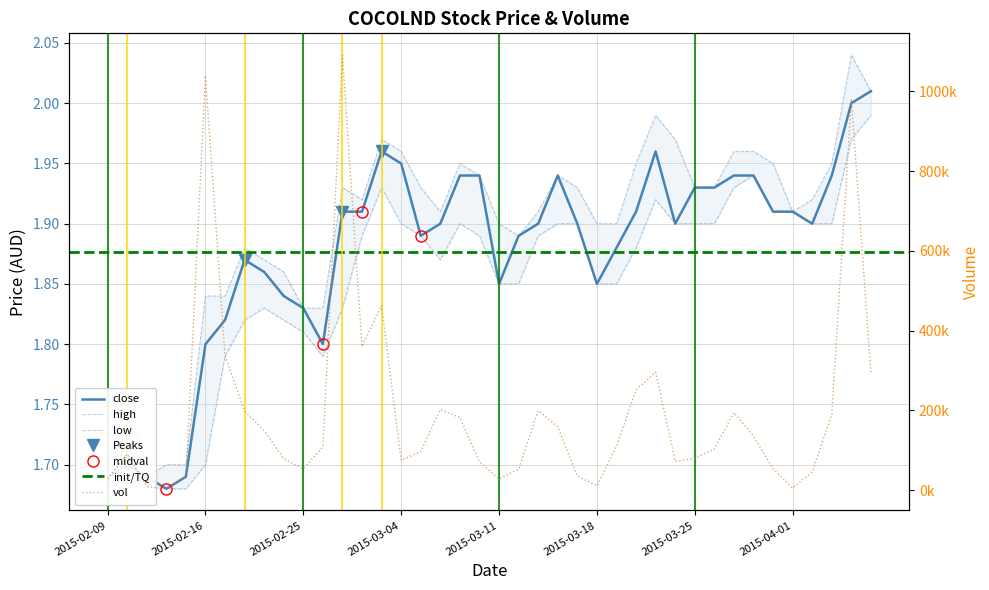

True or false: close and low cross at least once.

False